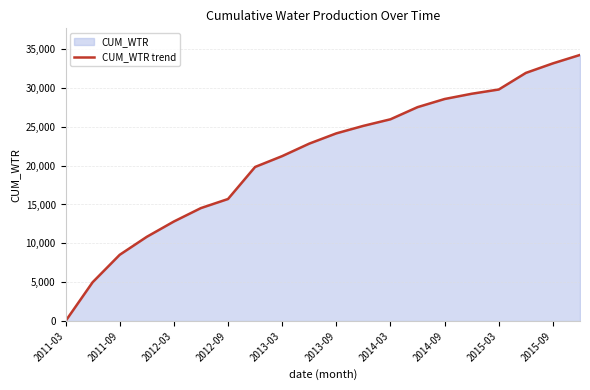

What is the greatest value displayed?

34239